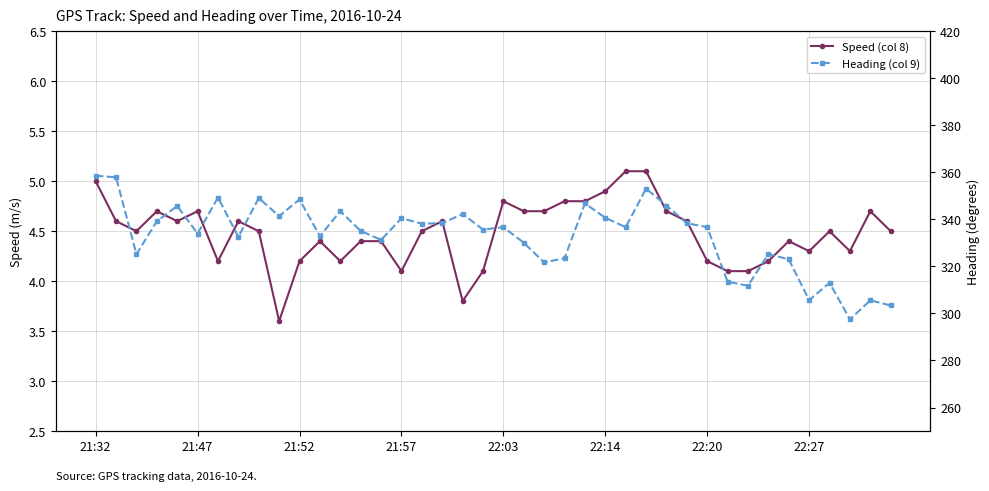

True or false: Speed (col 8) and Heading (col 9) cross at least once.

False